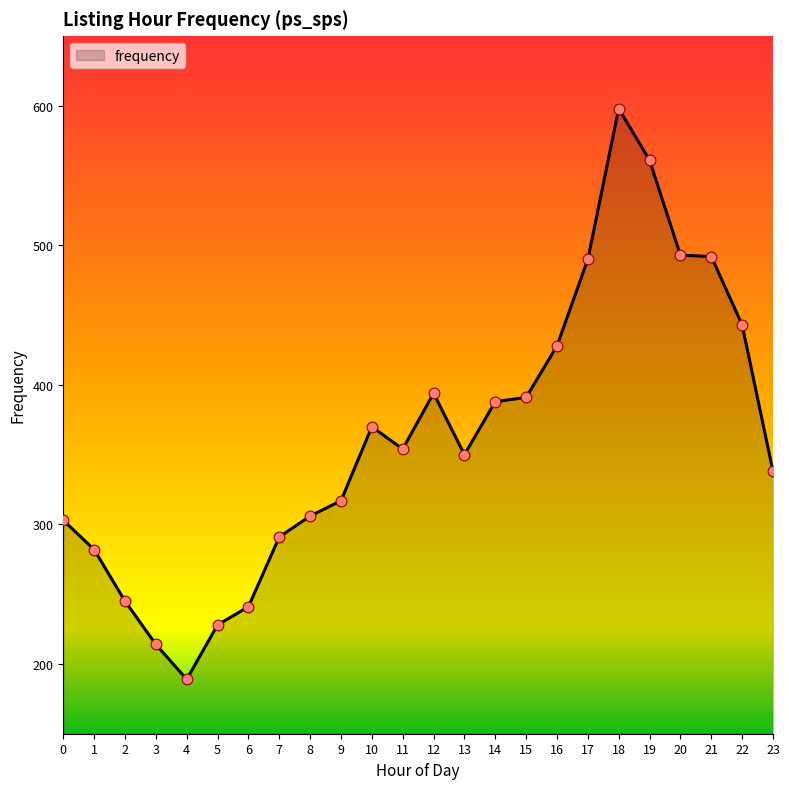

What is the change in value from 0 to 2?

-58